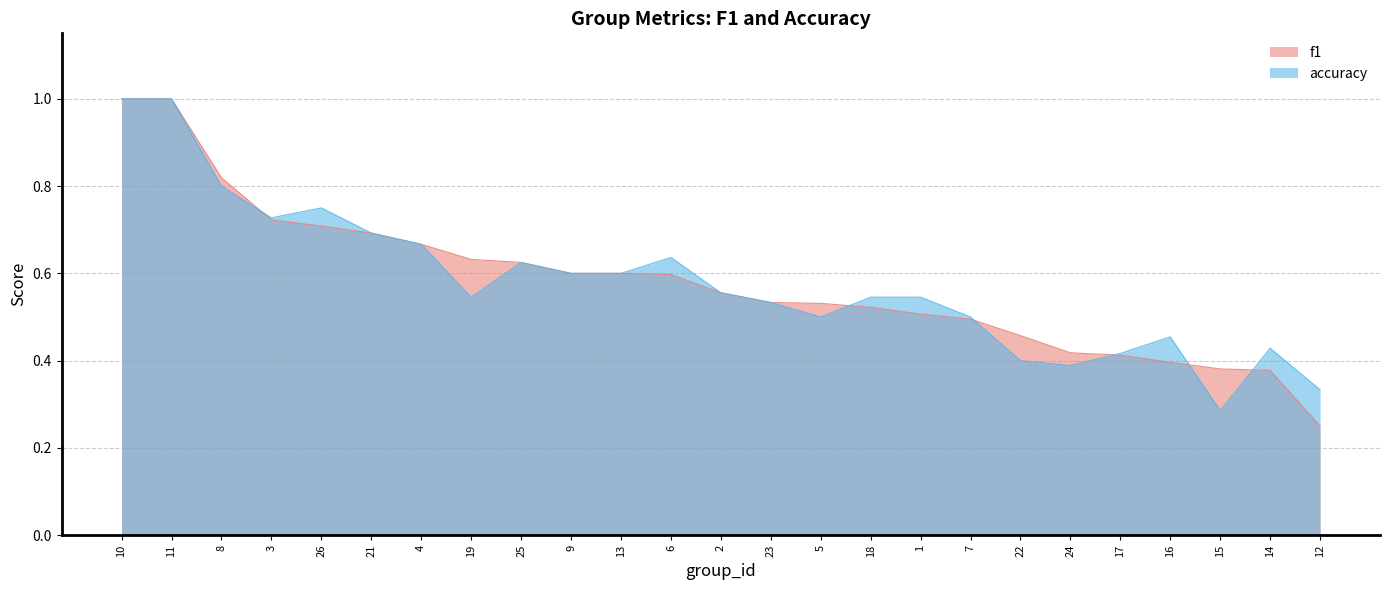

What is the difference between the accuracy values at 4 and 13?

0.1